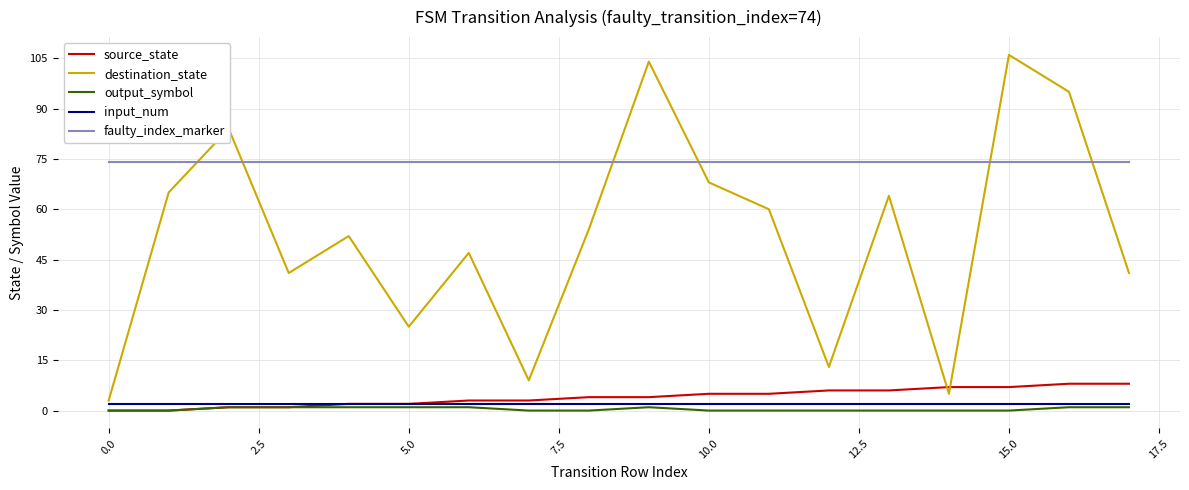

Which series has the widest spread of values?

destination_state